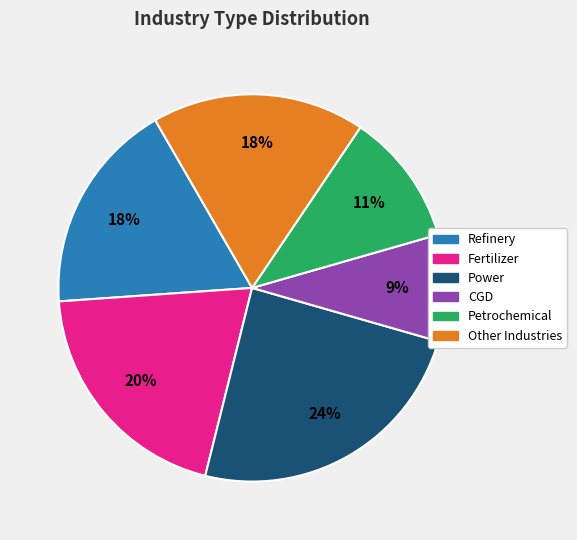

Count the number of slices in the pie.

6